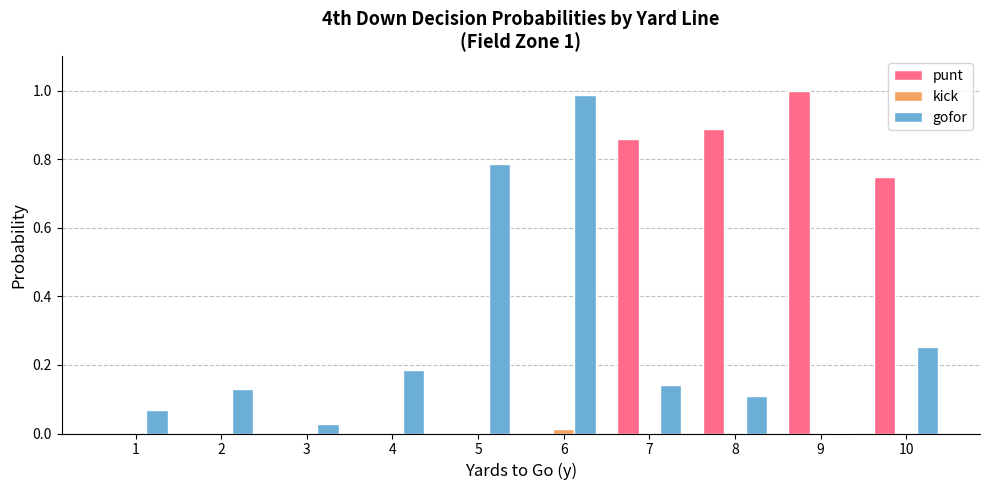

Is it true that punt equals 0.5 at 4?

False